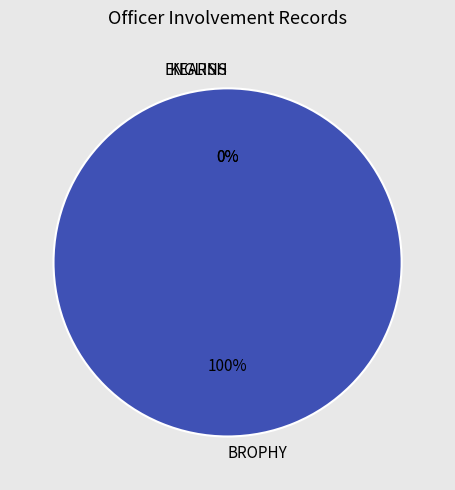

Is it true that BROPHY is 99% of the pie?

False